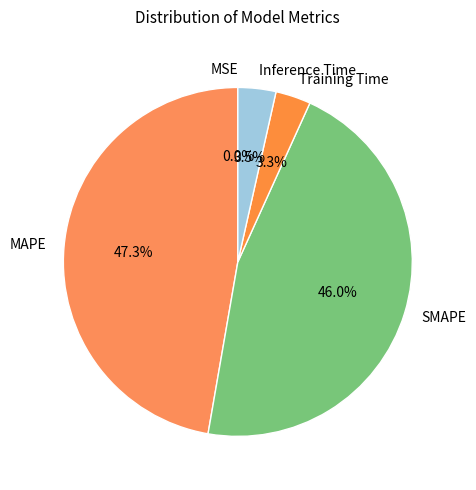

Which category has the biggest portion of the pie?

MAPE